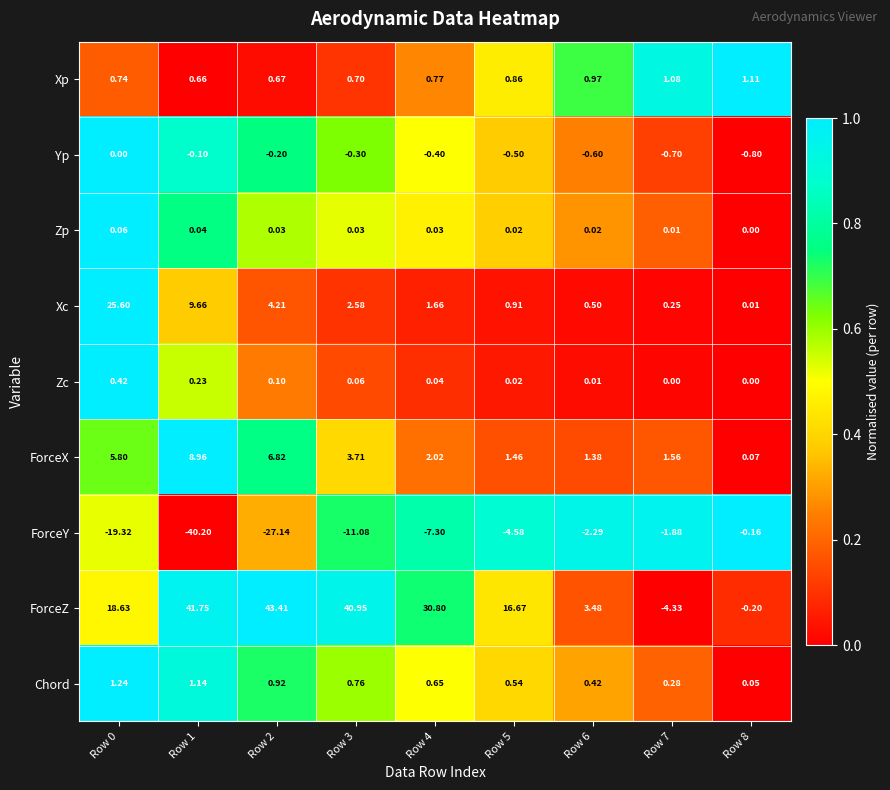

Is the value of Yp at Row 8 greater than the value of Xc at Row 5?

No